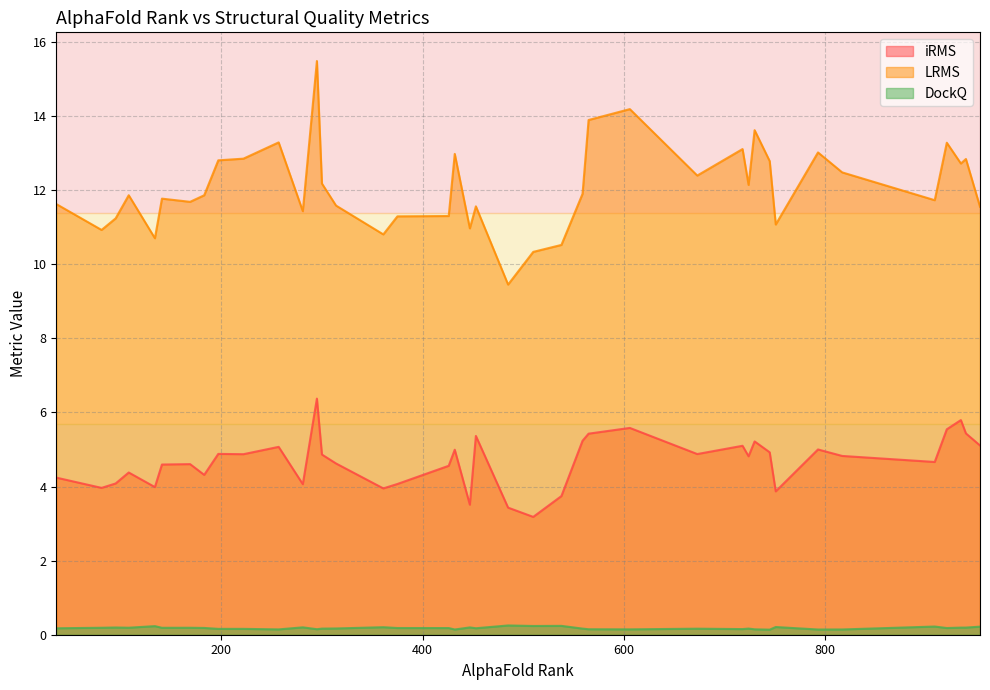

What is the difference between the maximum and minimum values in the DockQ series?

0.1